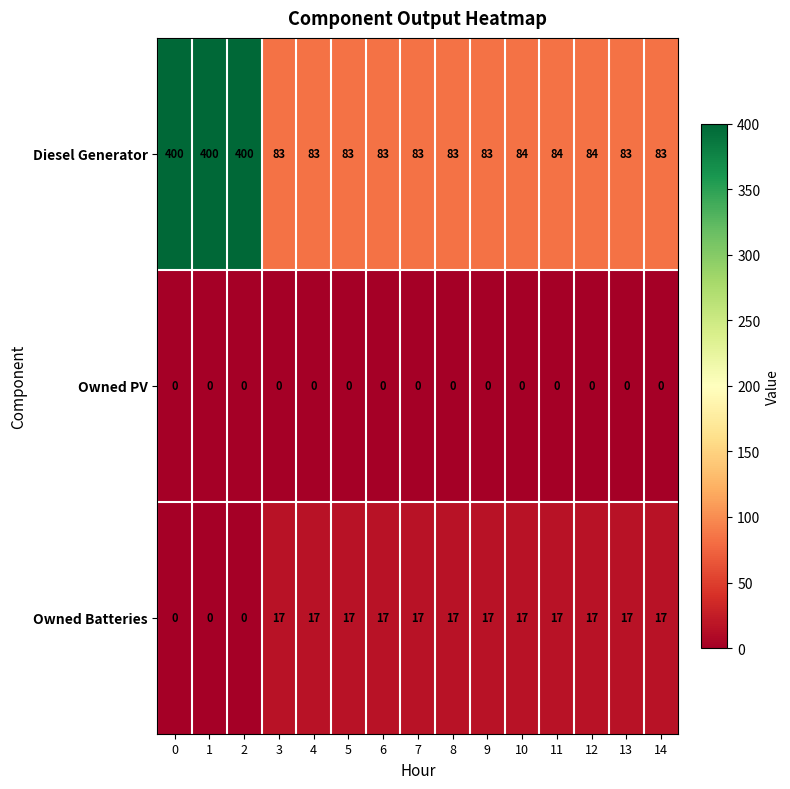

What is the difference between the maximum and minimum values in the Diesel Generator series?

317